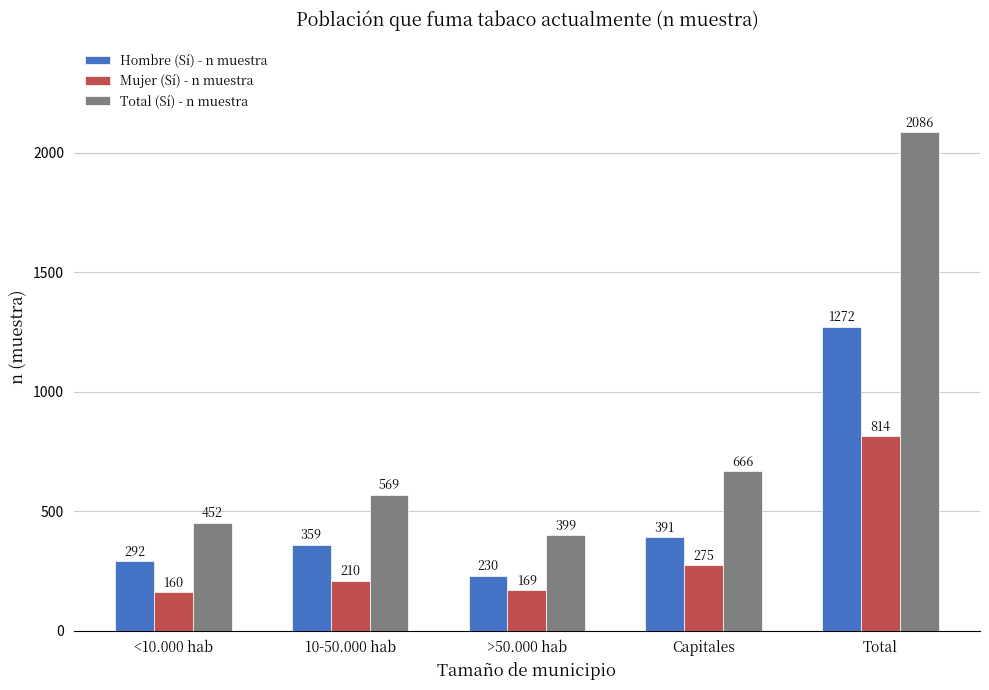

How many values in the Total (Sí) - n muestra series are below 569?

2